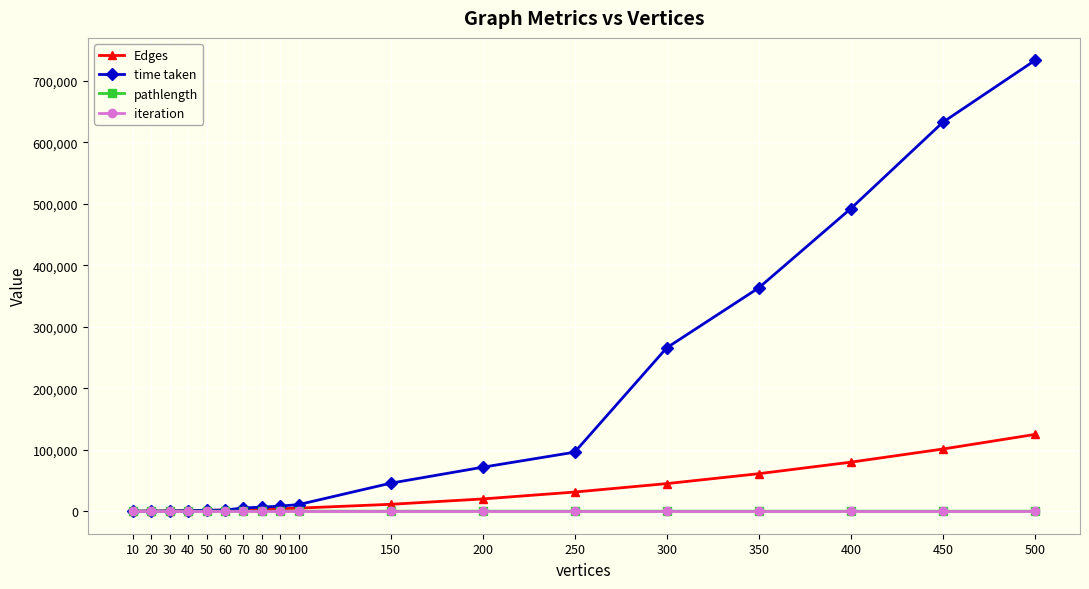

Is the value of iteration at 40 greater than the value of time taken at 350?

No